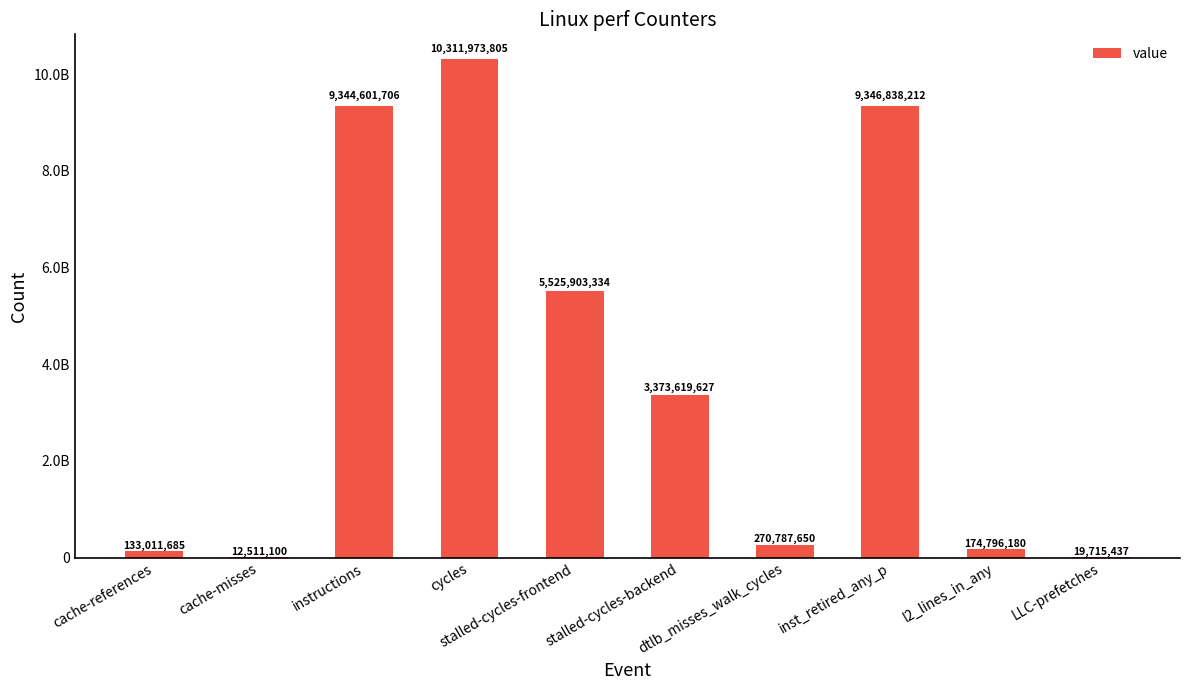

Does the chart contain stacked bars?

No